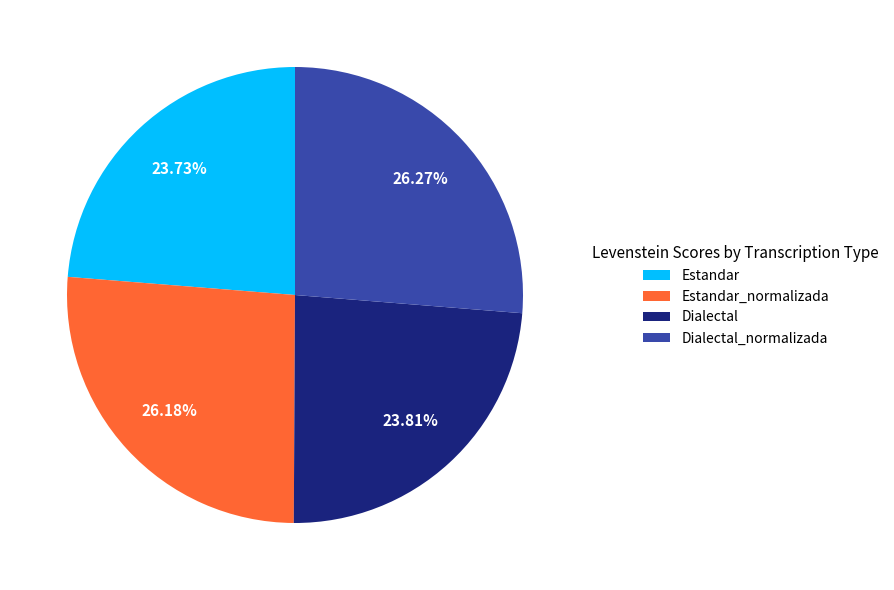

How many segments does this pie chart have?

4